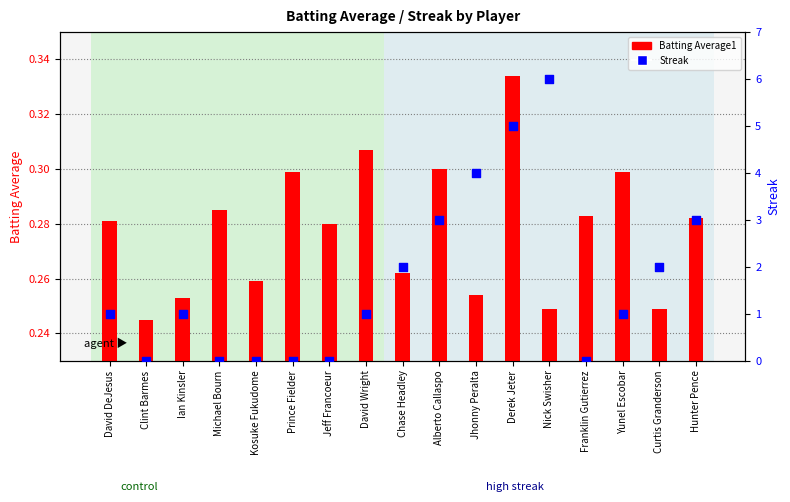

At which category is the sum across all series the highest?

Nick Swisher